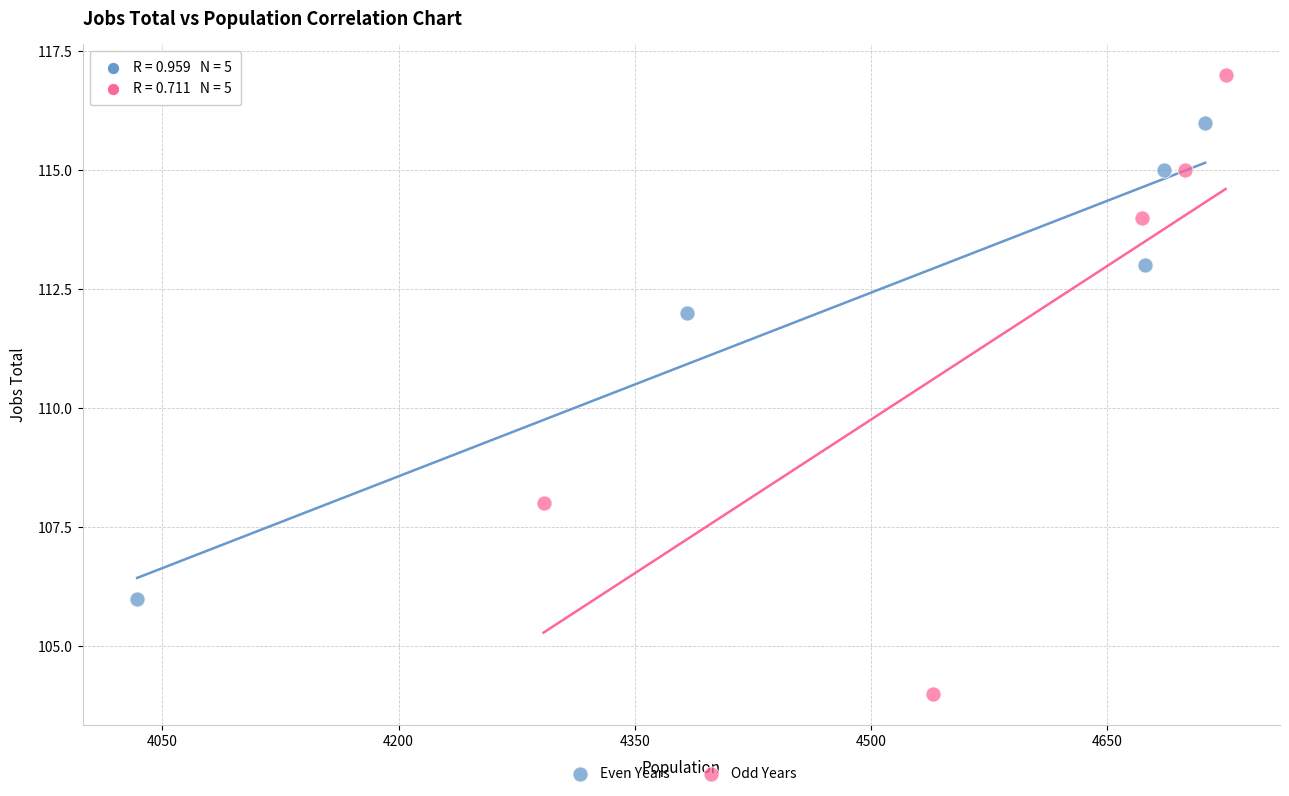

Which series contains the highest Y value?

Odd Years